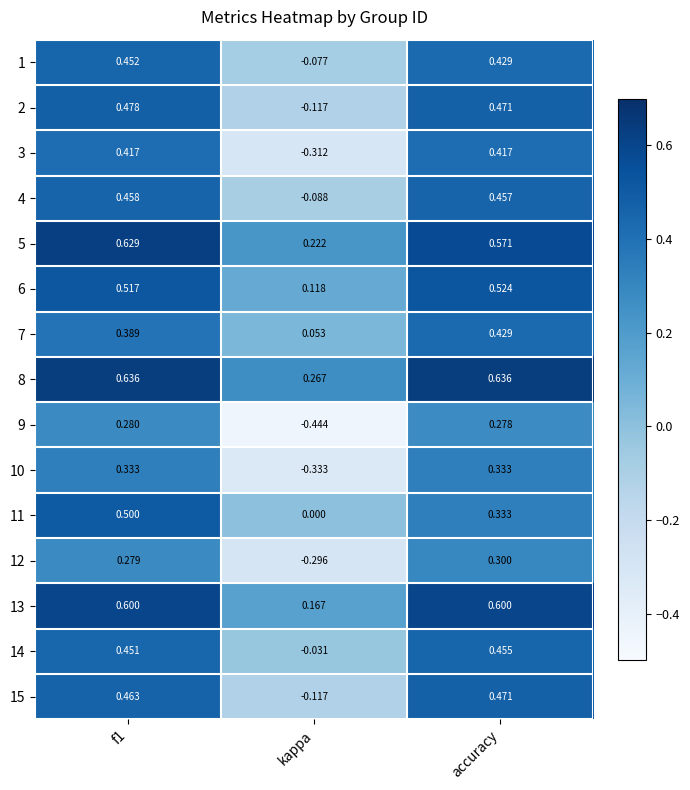

Where is 11 nearest to the value 0?

kappa